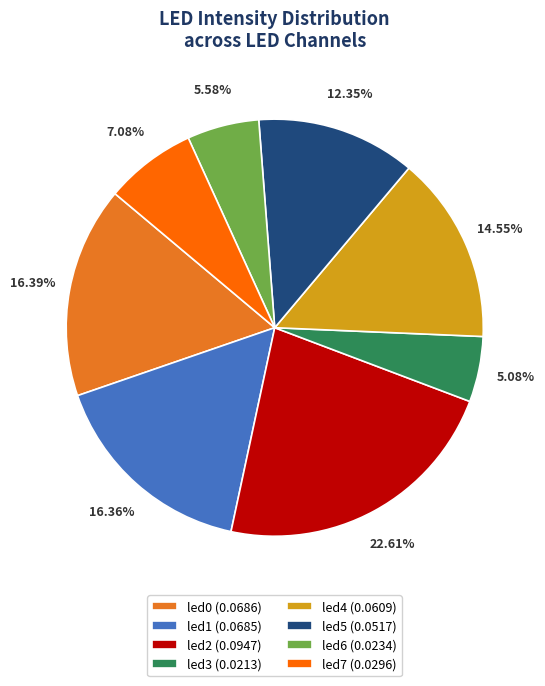

Which slice is the smallest?

led3